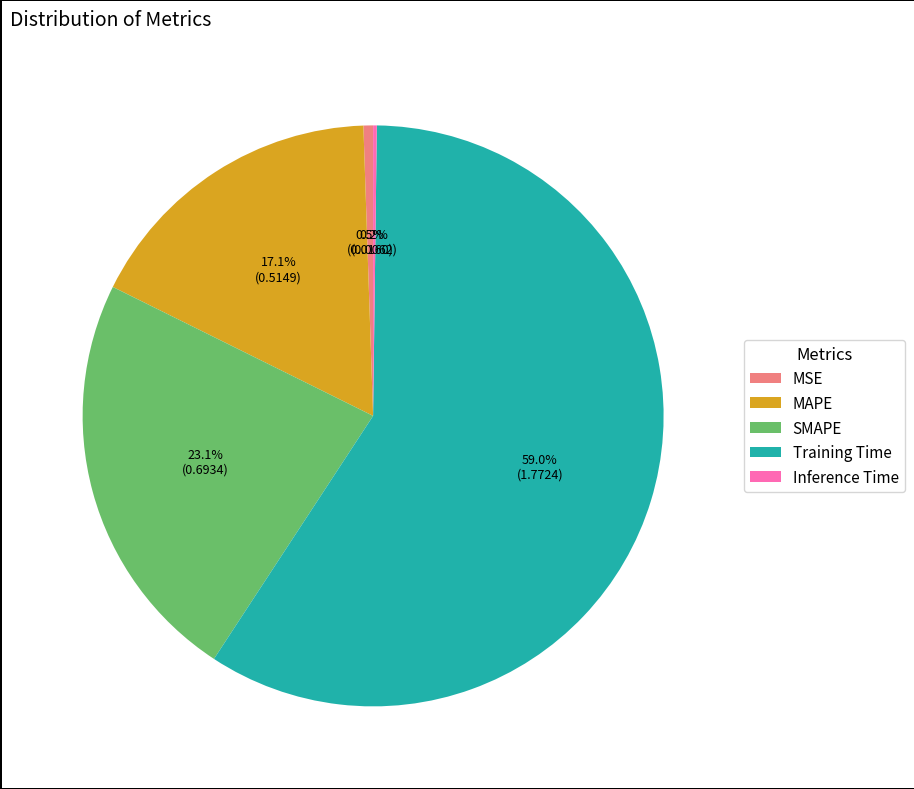

What is the majority slice?

Training Time